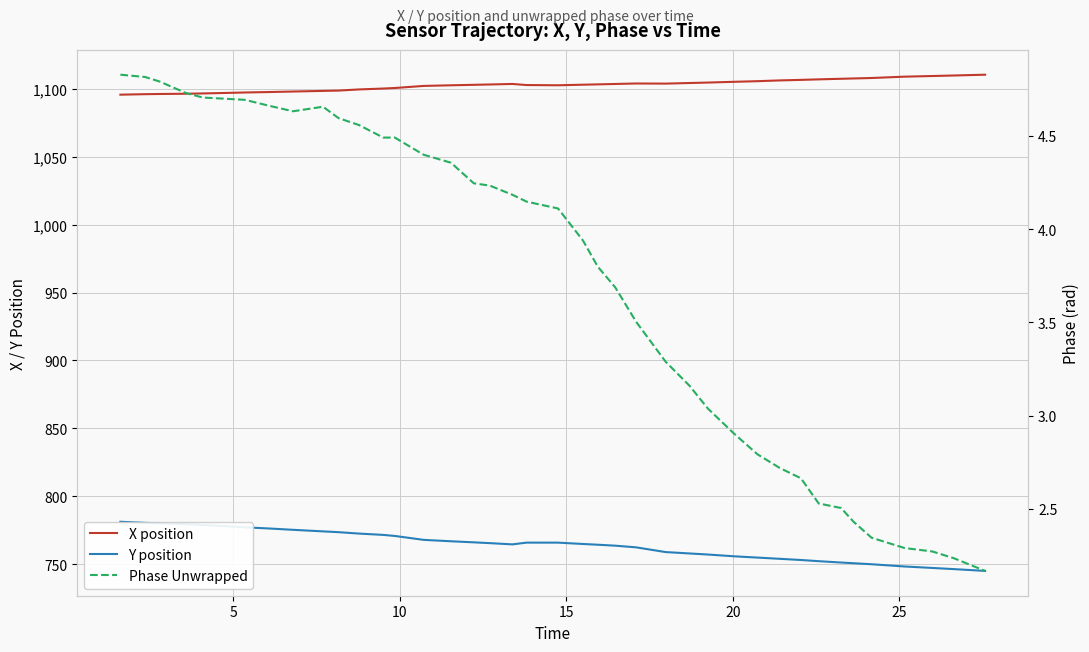

How many values in the Y position series are below 765?

20